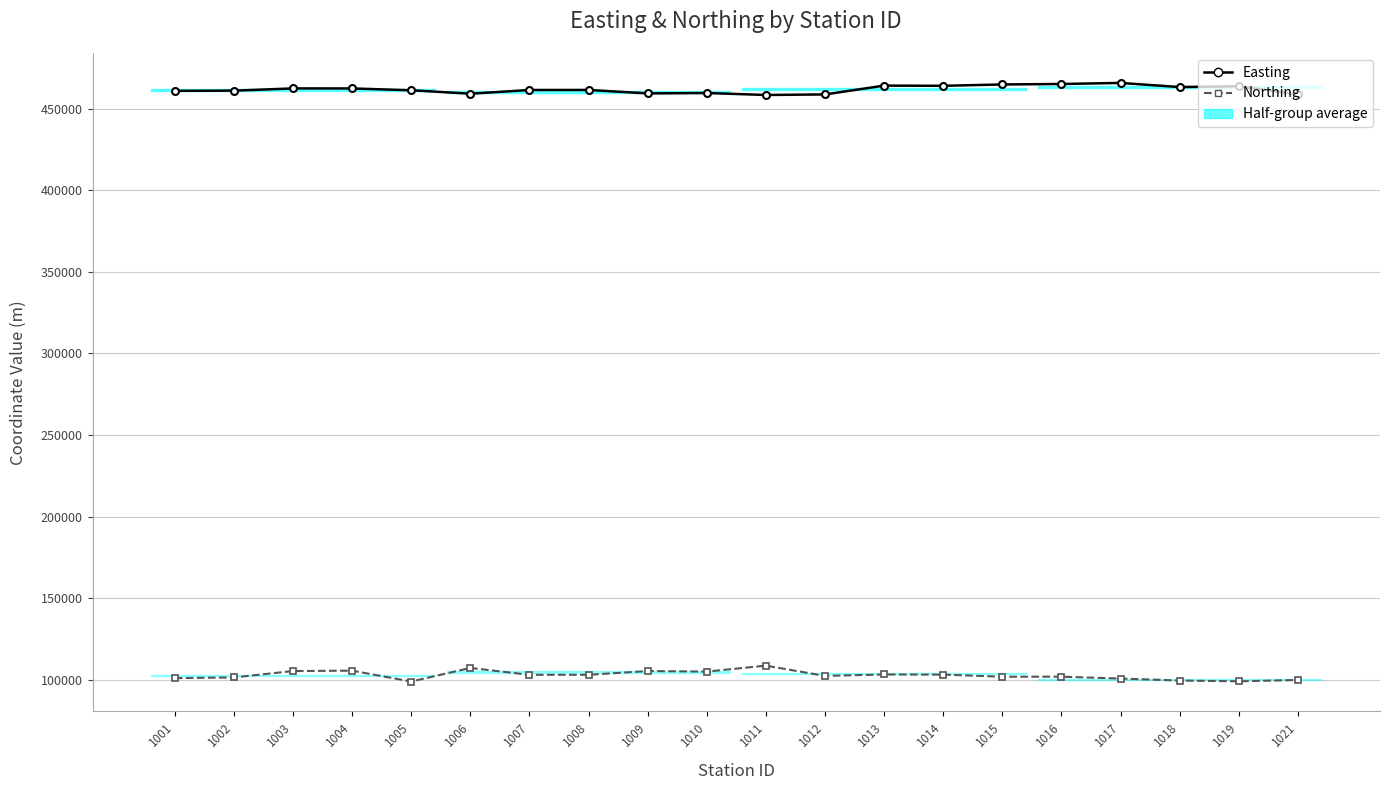

At which label does Northing first exceed 103061?

1003